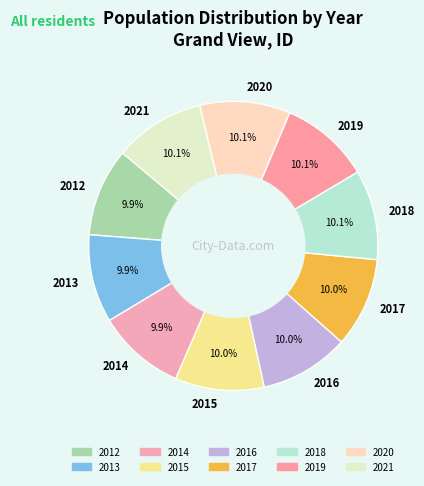

Count the number of slices in the pie.

10